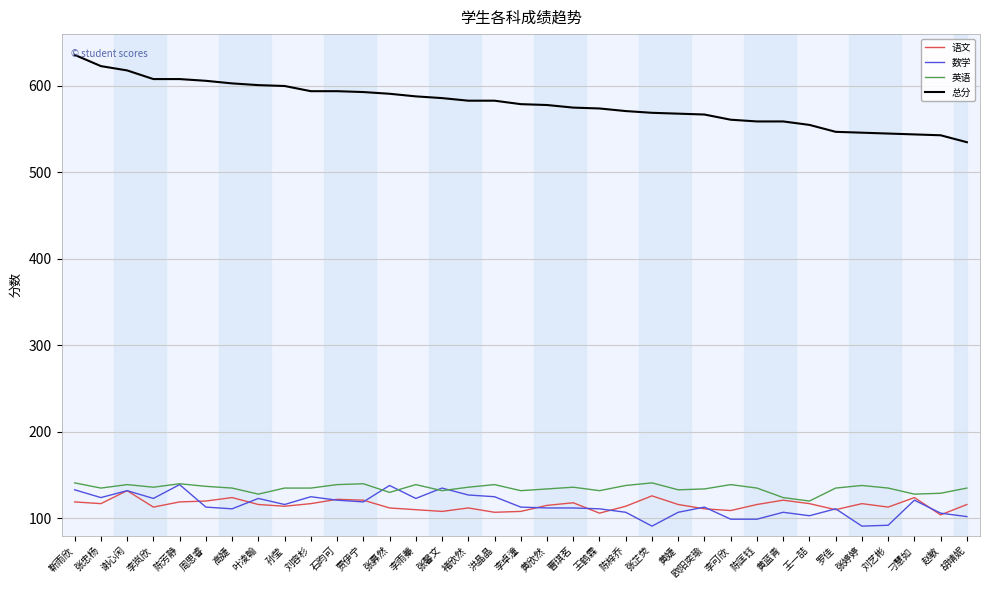

What position from the left is 欧阳奕瑜?

25